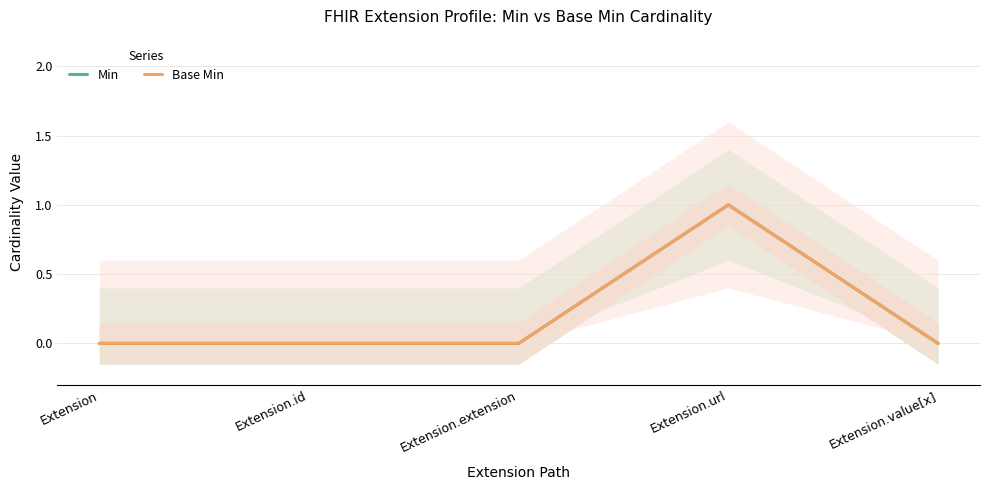

Reading left to right, list all the values displayed in this chart.

Min: 0	0	0	1	0
Base Min: 0	0	0	1	0